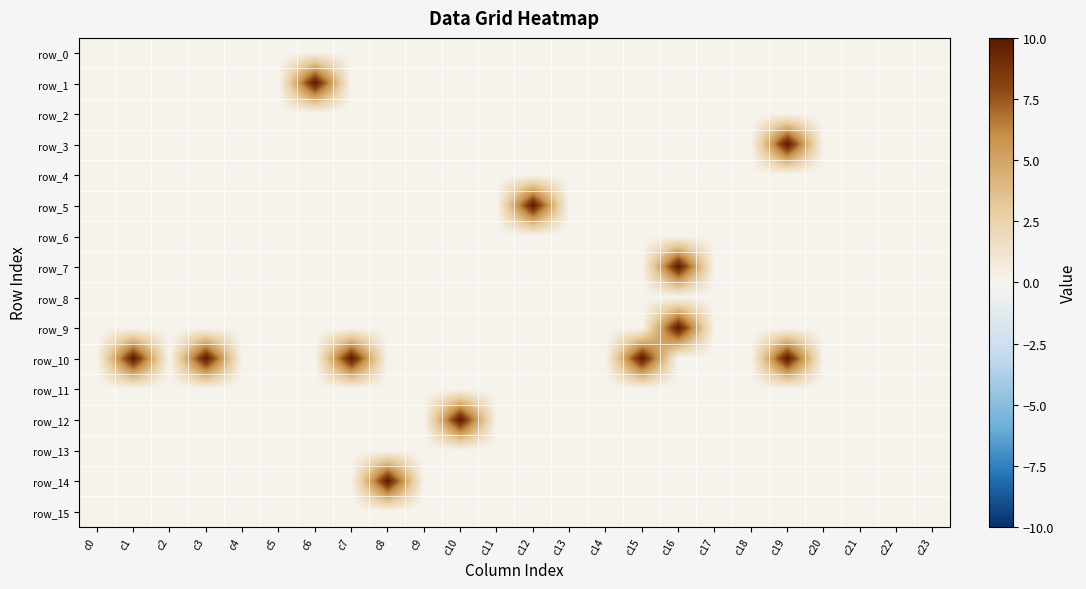

Reading left to right, list all the values displayed in this chart.

row_0: 0	0	0	0	0	0	0	0	0	0	0	0	0	0	0	0	0	0	0	0	0	0	0	0
row_1: 0	0	0	0	0	0	10	0	0	0	0	0	0	0	0	0	0	0	0	0	0	0	0	0
row_2: 0	0	0	0	0	0	0	0	0	0	0	0	0	0	0	0	0	0	0	0	0	0	0	0
row_3: 0	0	0	0	0	0	0	0	0	0	0	0	0	0	0	0	0	0	0	10	0	0	0	0
row_4: 0	0	0	0	0	0	0	0	0	0	0	0	0	0	0	0	0	0	0	0	0	0	0	0
row_5: 0	0	0	0	0	0	0	0	0	0	0	0	10	0	0	0	0	0	0	0	0	0	0	0
row_6: 0	0	0	0	0	0	0	0	0	0	0	0	0	0	0	0	0	0	0	0	0	0	0	0
row_7: 0	0	0	0	0	0	0	0	0	0	0	0	0	0	0	0	10	0	0	0	0	0	0	0
row_8: 0	0	0	0	0	0	0	0	0	0	0	0	0	0	0	0	0	0	0	0	0	0	0	0
row_9: 0	0	0	0	0	0	0	0	0	0	0	0	0	0	0	0	10	0	0	0	0	0	0	0
row_10: 0	10	0	10	0	0	0	10	0	0	0	0	0	0	0	10	0	0	0	10	0	0	0	0
row_11: 0	0	0	0	0	0	0	0	0	0	0	0	0	0	0	0	0	0	0	0	0	0	0	0
row_12: 0	0	0	0	0	0	0	0	0	0	10	0	0	0	0	0	0	0	0	0	0	0	0	0
row_13: 0	0	0	0	0	0	0	0	0	0	0	0	0	0	0	0	0	0	0	0	0	0	0	0
row_14: 0	0	0	0	0	0	0	0	10	0	0	0	0	0	0	0	0	0	0	0	0	0	0	0
row_15: 0	0	0	0	0	0	0	0	0	0	0	0	0	0	0	0	0	0	0	0	0	0	0	0